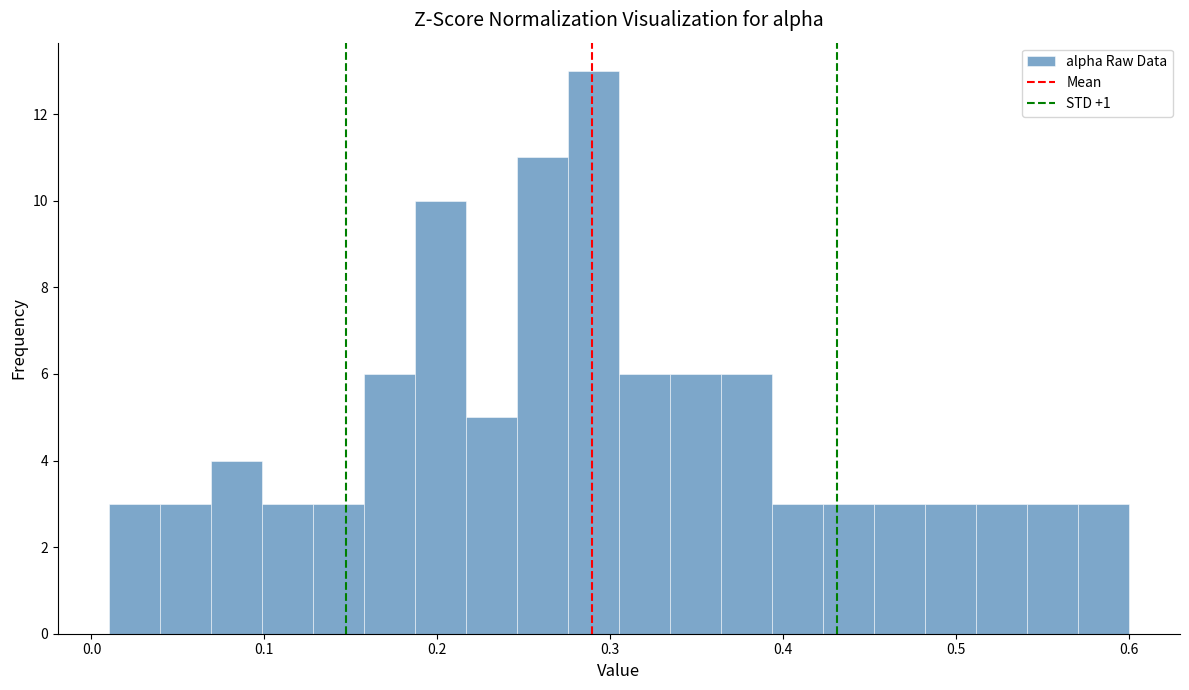

Around what value on the x-axis is the tallest bar? Give the approximate position of its centre, as read against the axis.

0.29